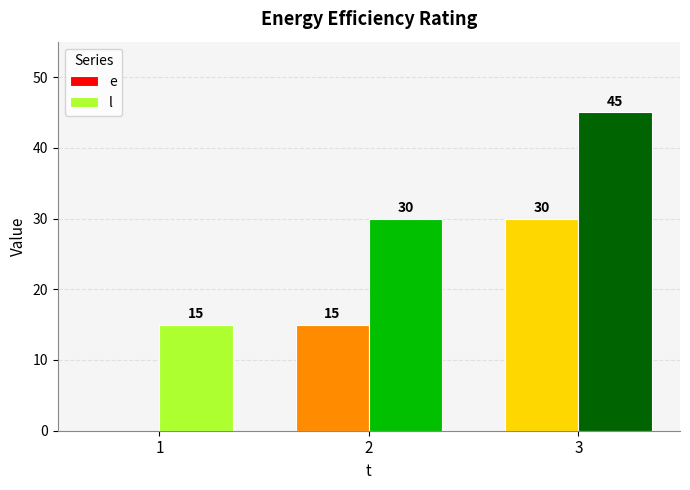

True or false: e has a value of 30 at 3.

True